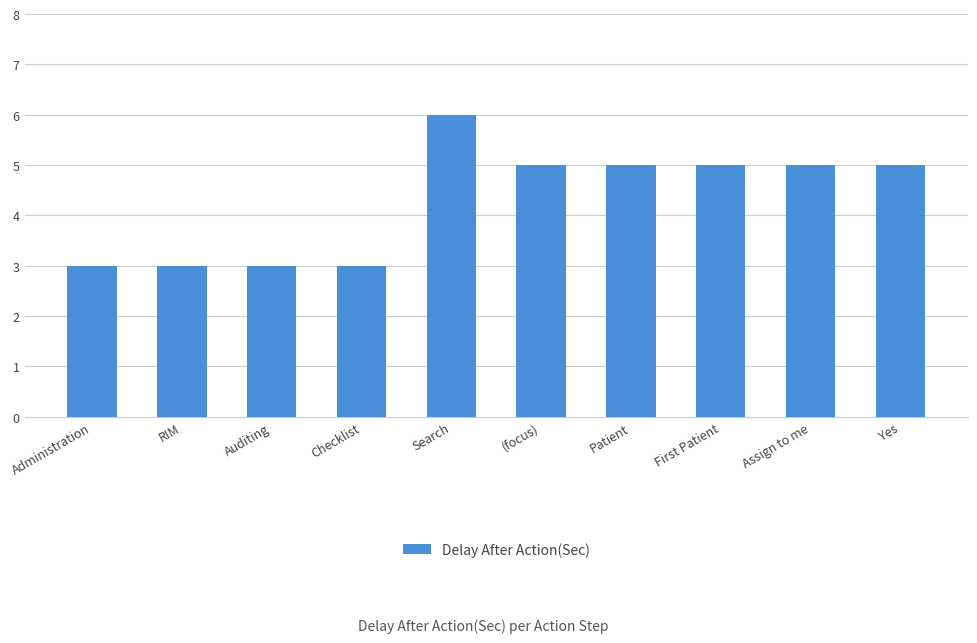

What is the greatest value displayed?

6